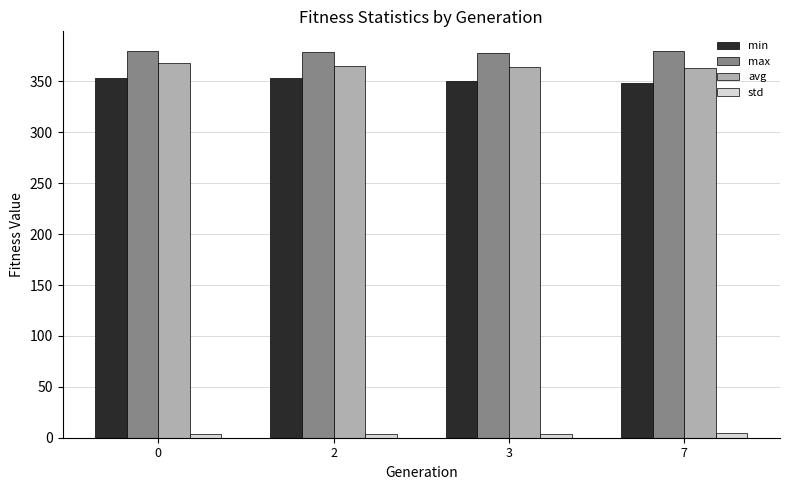

What is the value of the max bar at the 3rd from the left?

378.2